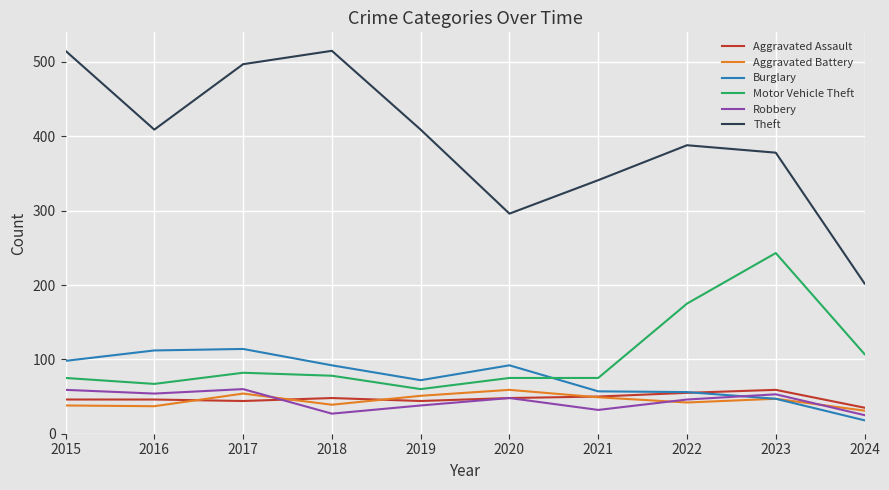

What is the difference between the maximum and second lowest values in the Theft series?

219